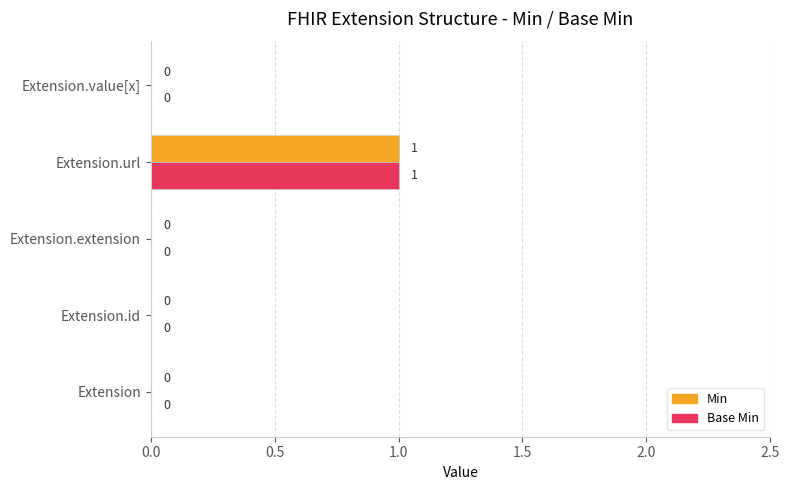

What is the sum of all Min values?

1